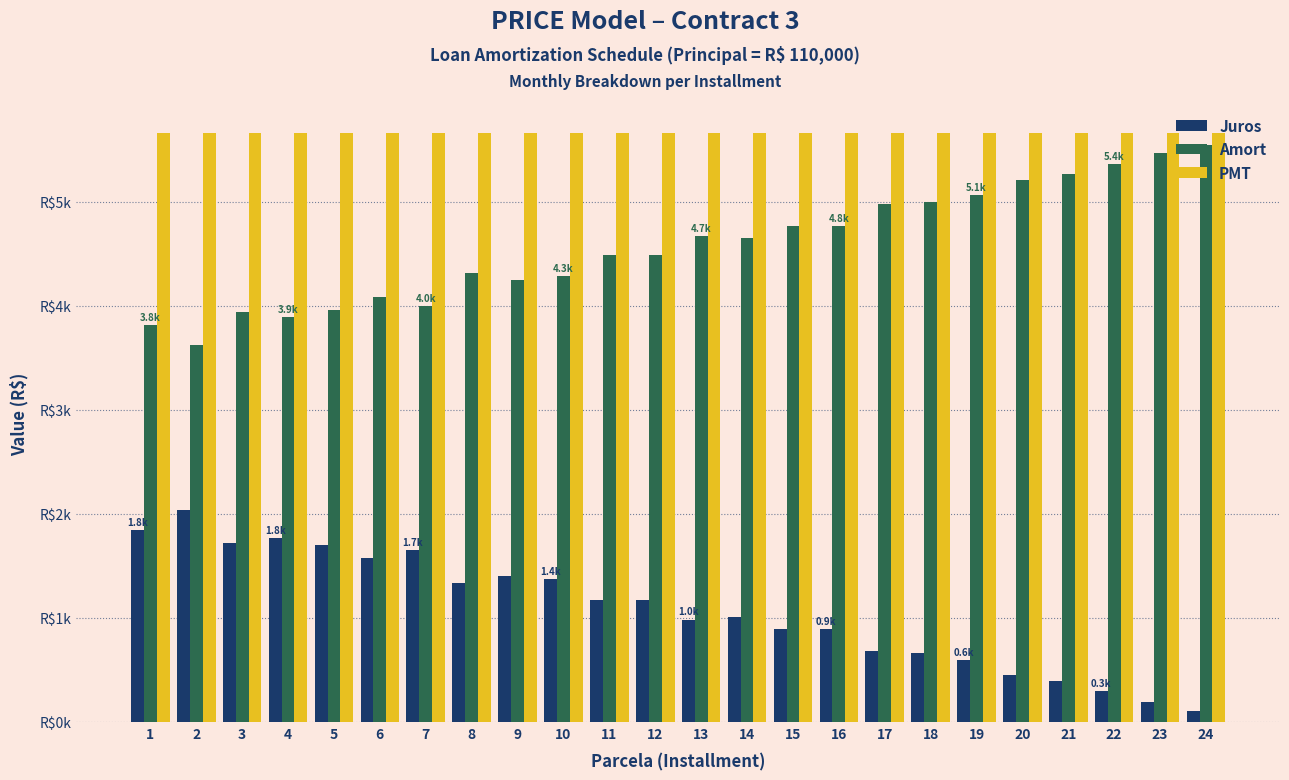

What is the approximate value of Amort at 21?

5269.4